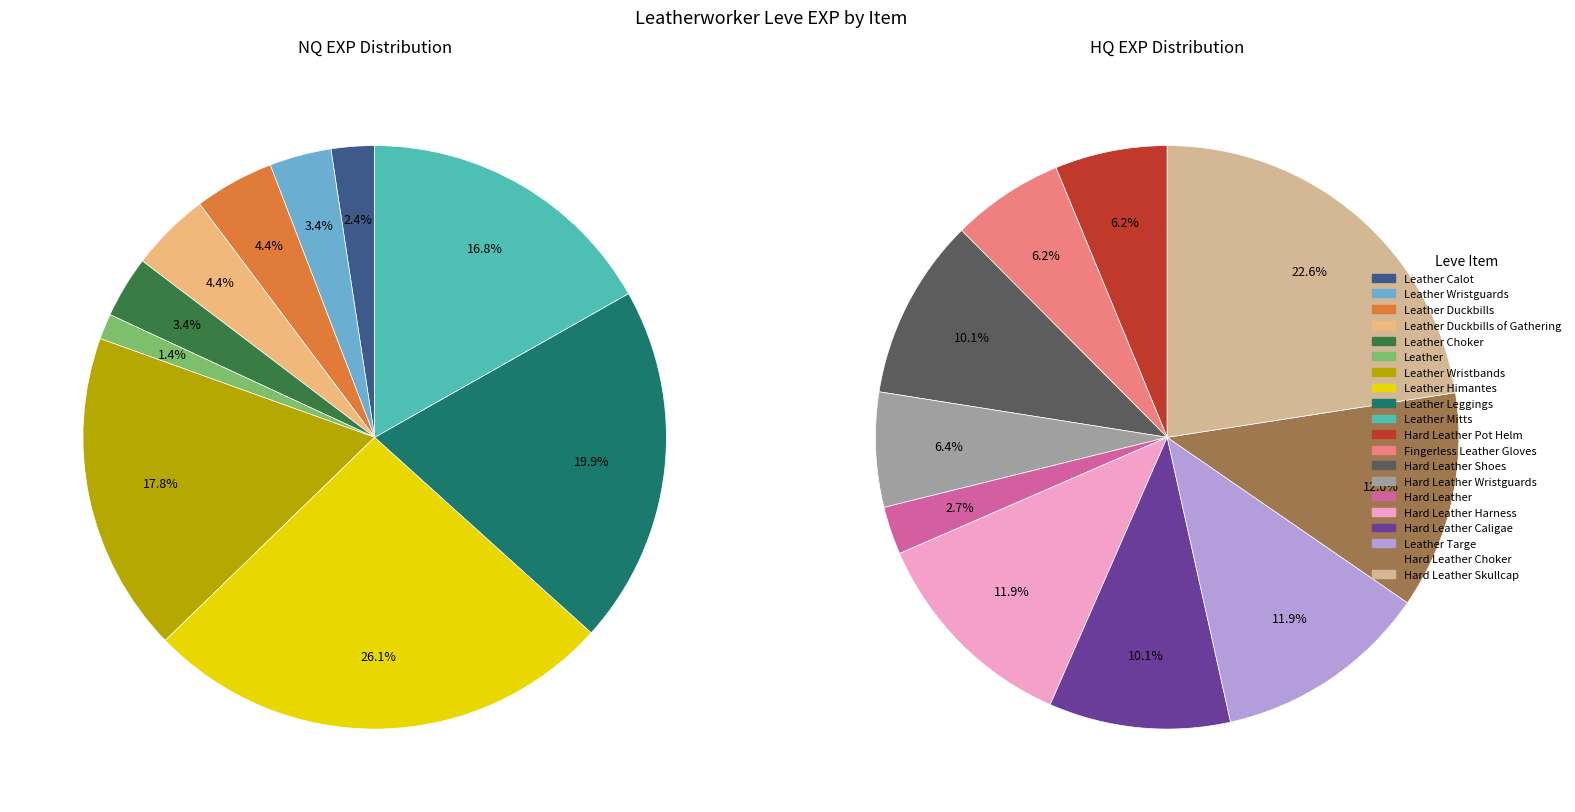

Does Leather Wristbands account for over 50% of the chart?

No